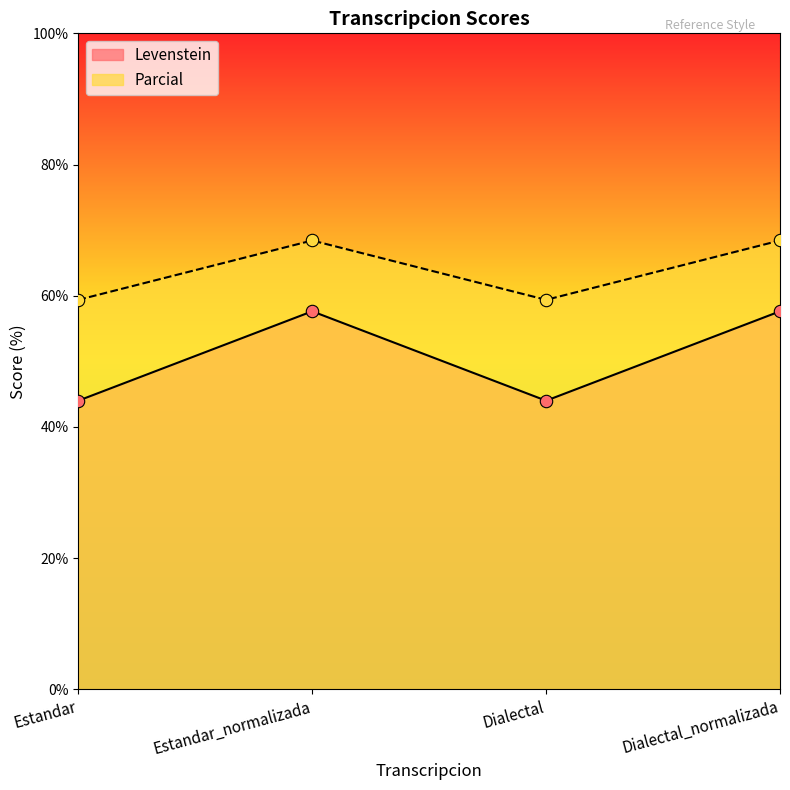

Is the value of Parcial at Estandar greater than the value of Levenstein at Estandar_normalizada?

Yes